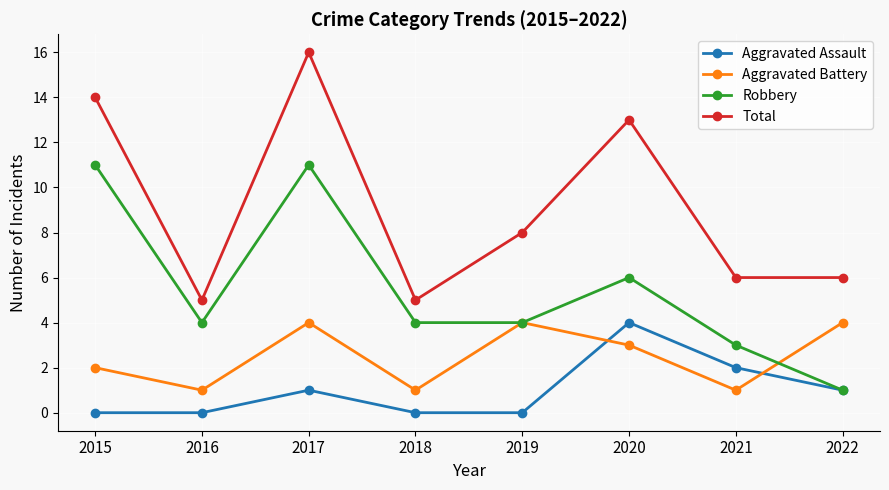

Is the value of Aggravated Battery at 2019 greater than the value of Total at 2019?

No